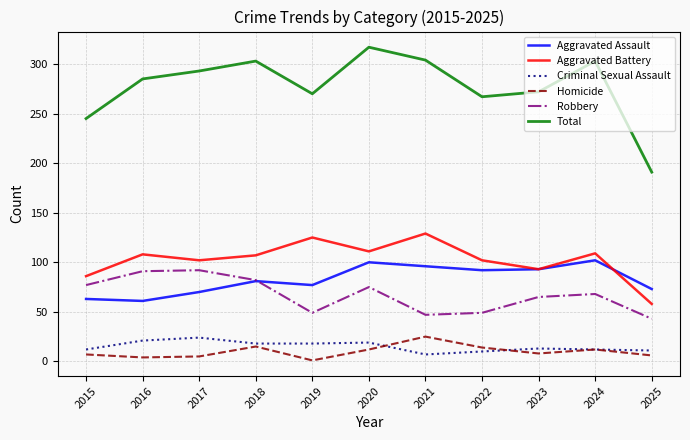

What is the difference between the Total values at 2017 and 2021?

11